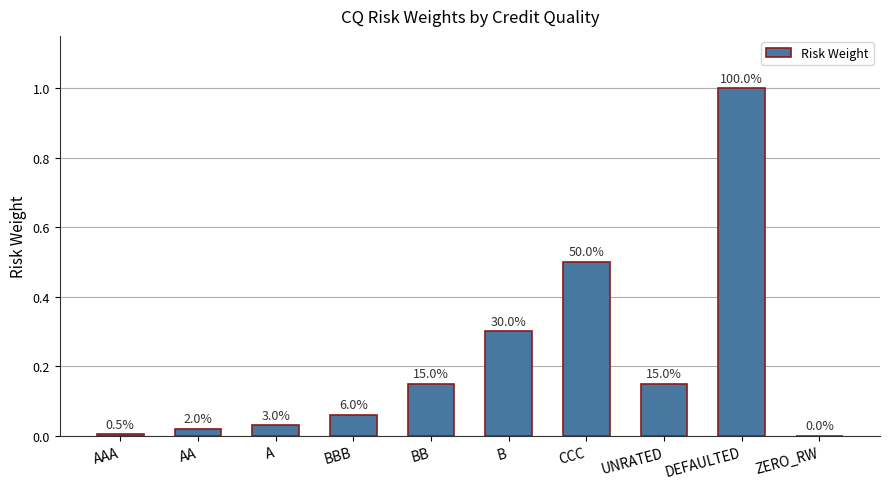

What is the difference between the maximum and minimum values?

1.0